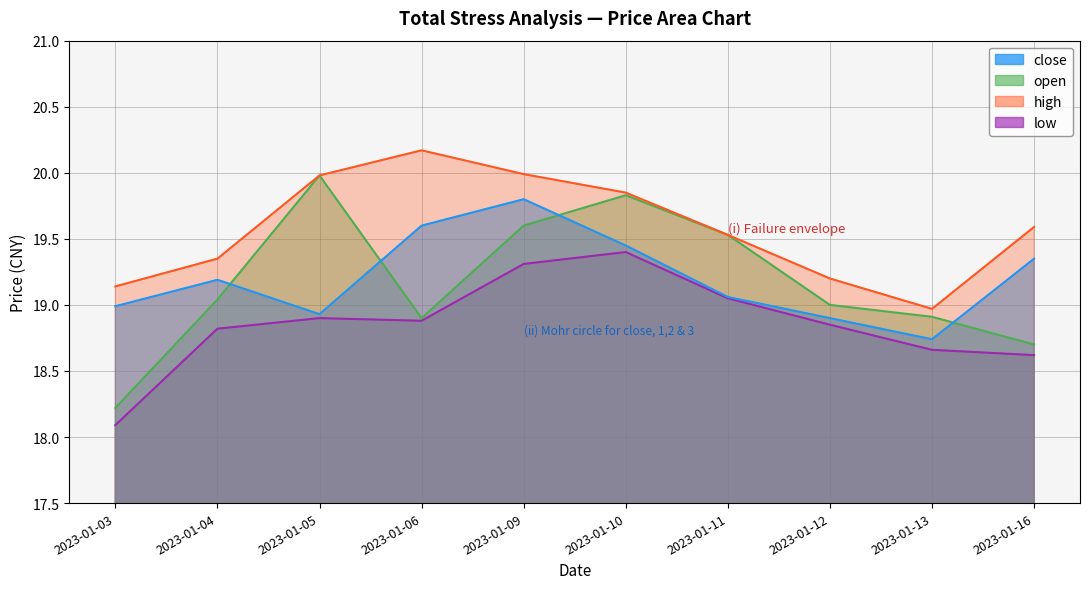

What is the approximate value of close at 2023-01-05?

18.9